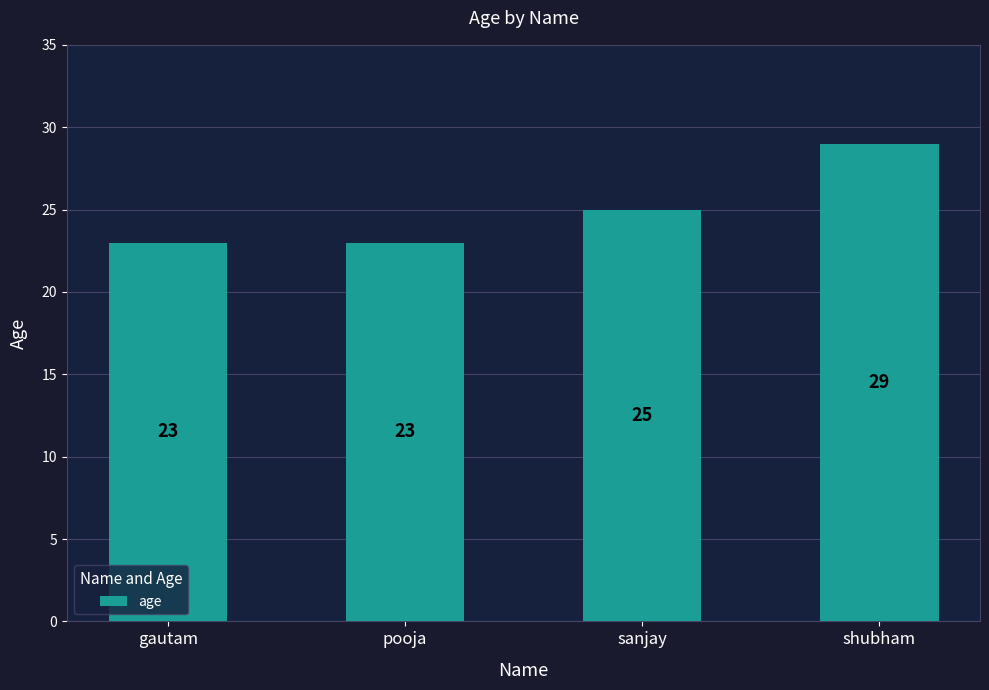

What is the change in value from gautam to shubham?

+6